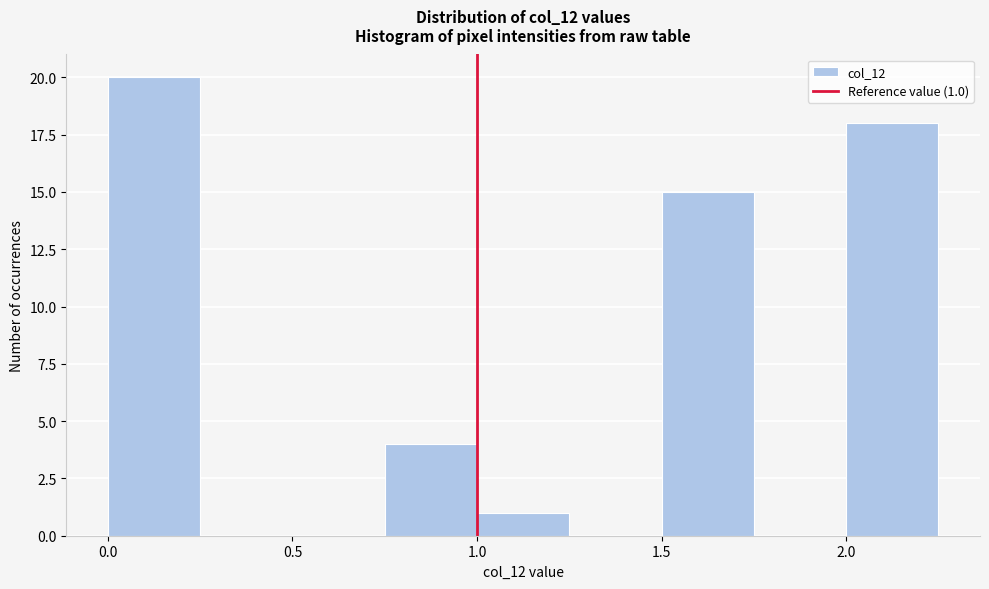

Which range on the x-axis has the tallest bar?

0.00 to 0.25